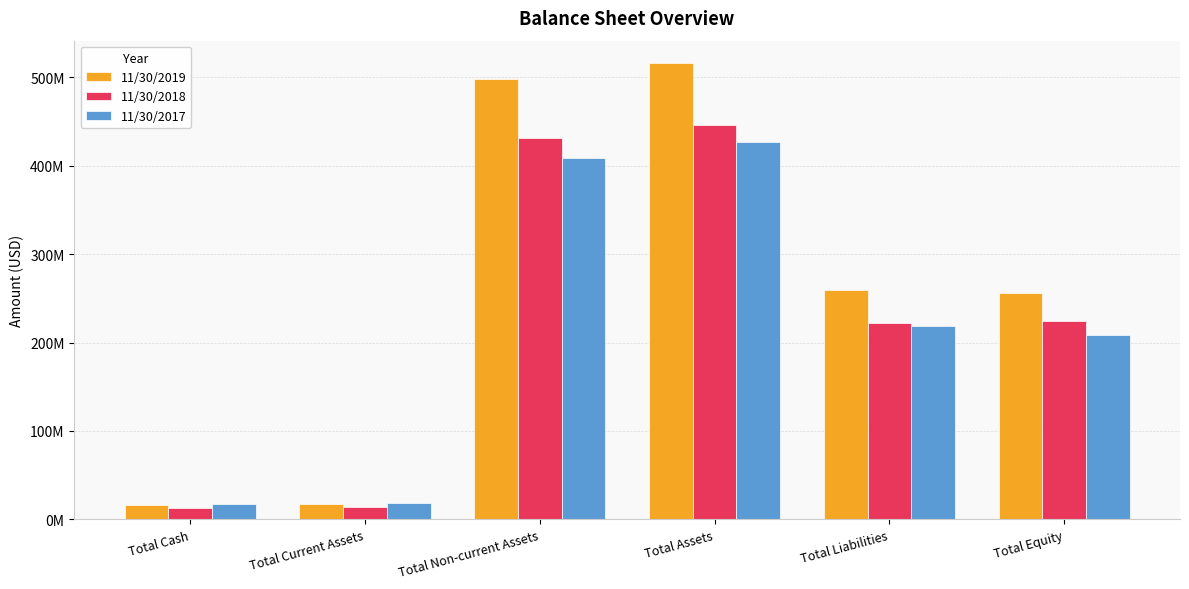

What is the difference between the second highest and second lowest values in the 11/30/2017 series?

389497060